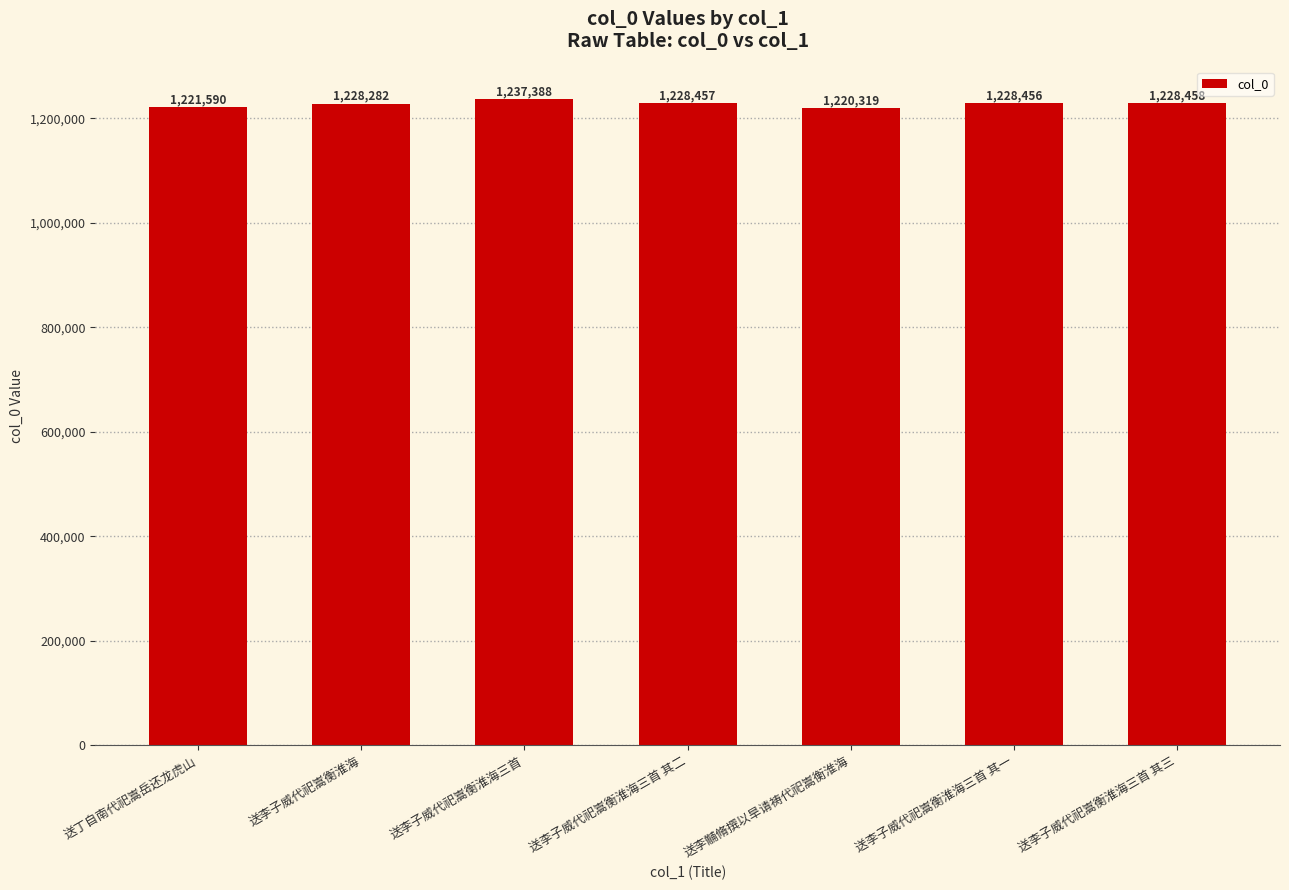

At which label does the data first exceed 1228456?

送李子威代祀嵩衡淮海三首